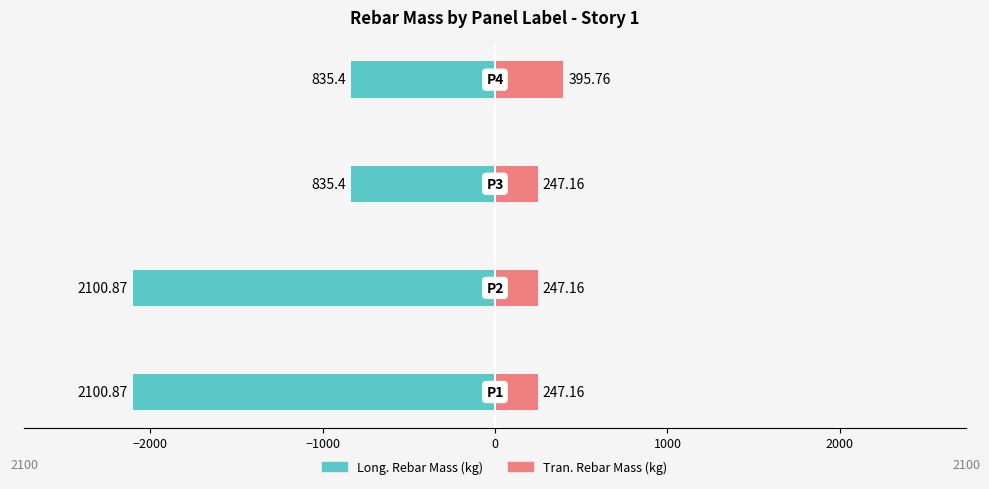

Is it true that Long._Rebar_Mass_(kg) equals -544.1 at 0?

False